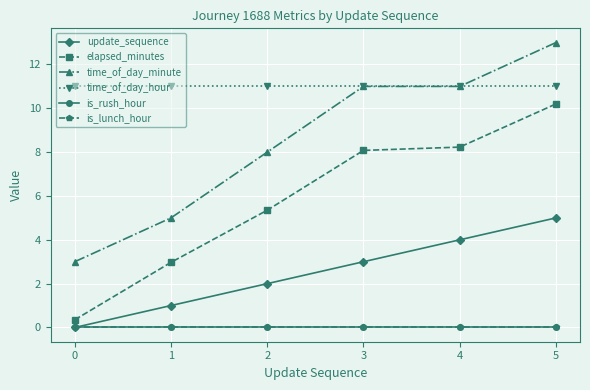

Which series has the largest total across all categories?

time_of_day_hour